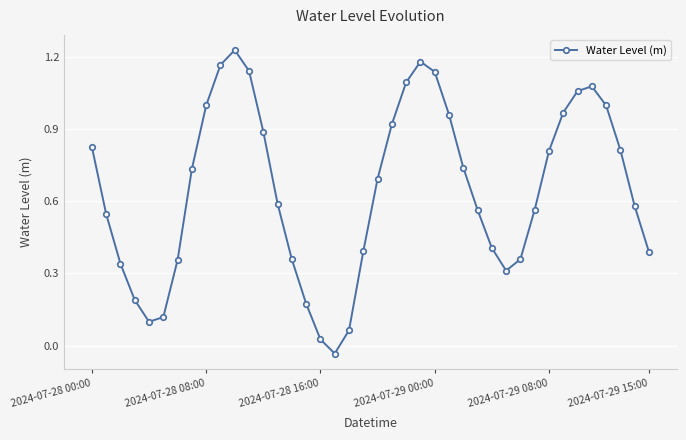

What is the sum of all values?

25.8